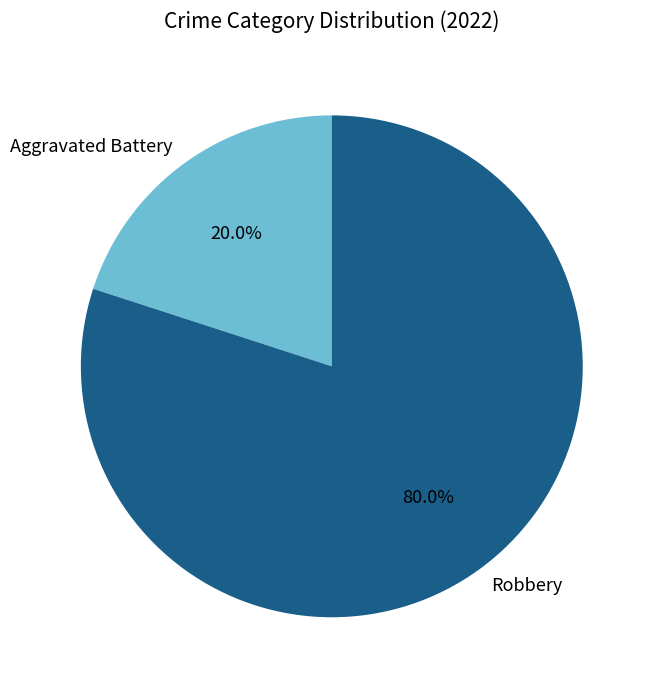

To the nearest percent, what is the combined percentage of Aggravated Battery and Robbery?

100%